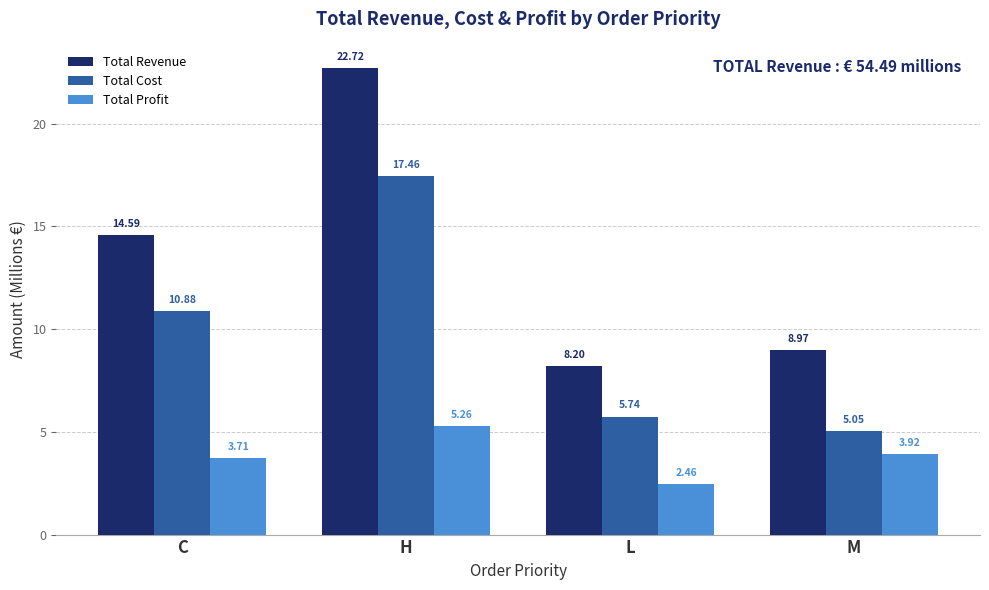

What is the difference between the maximum and minimum values in the Total Profit series?

2.8